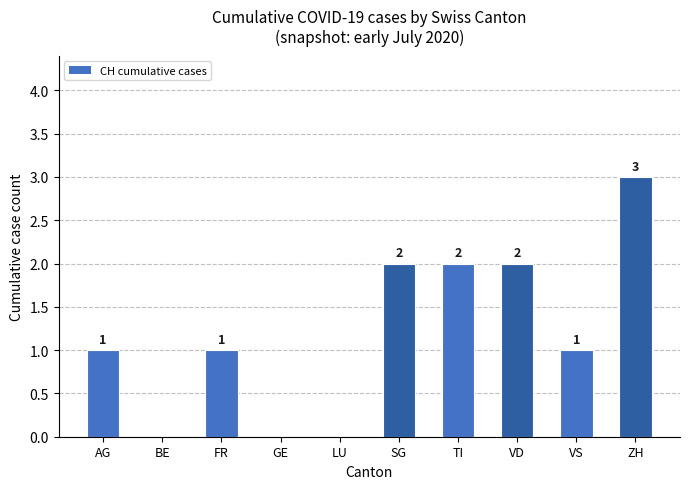

True or false: the data shows -1 at LU.

False